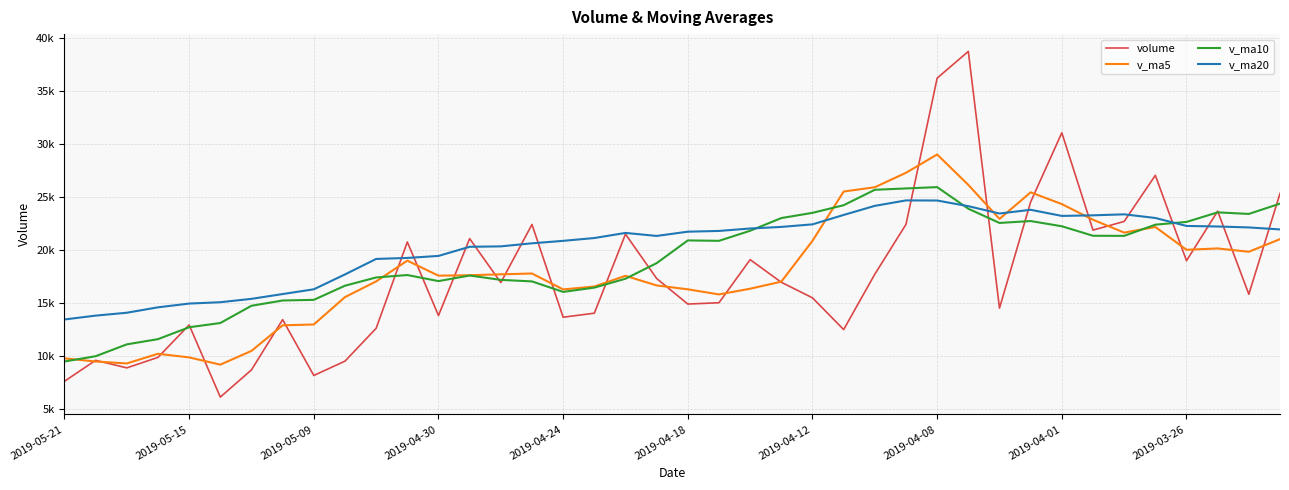

What is the maximum value shown in the chart?

38724.9